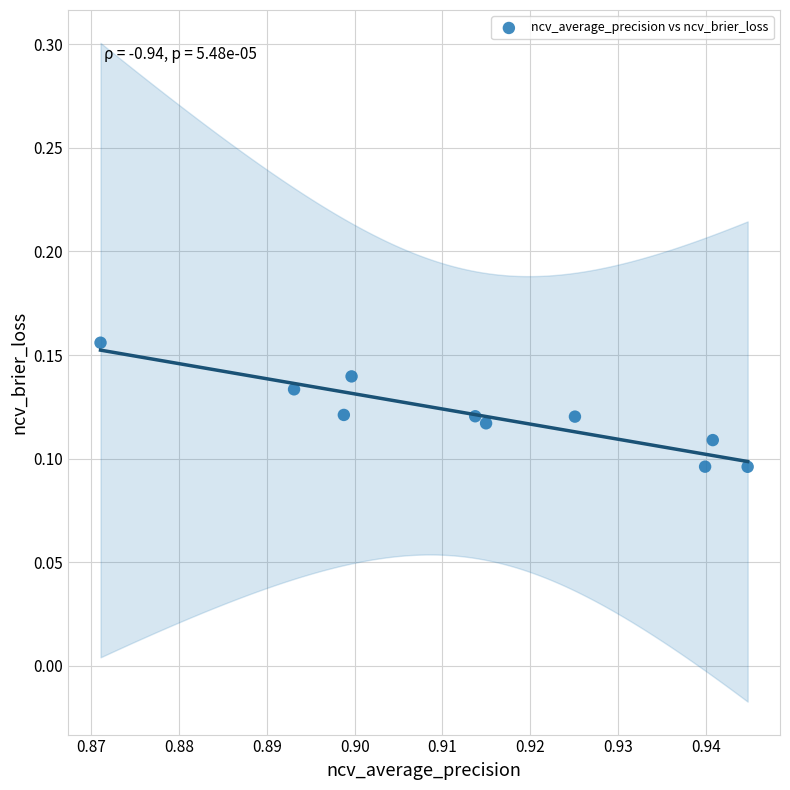

What is the average X value?

0.9